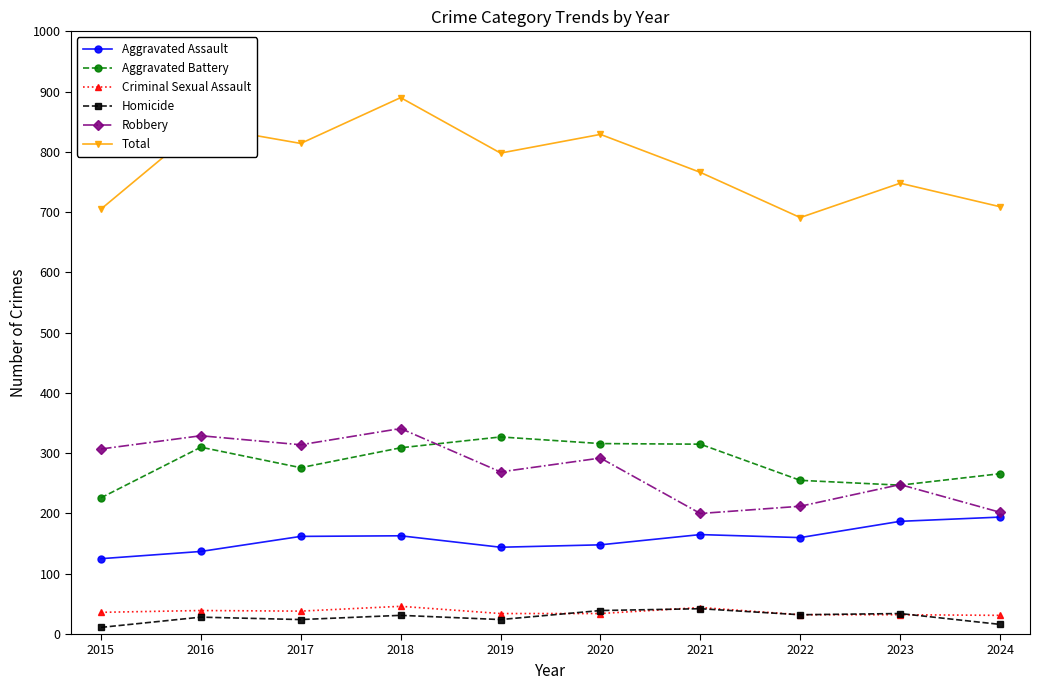

Count the number of categories in the chart.

10